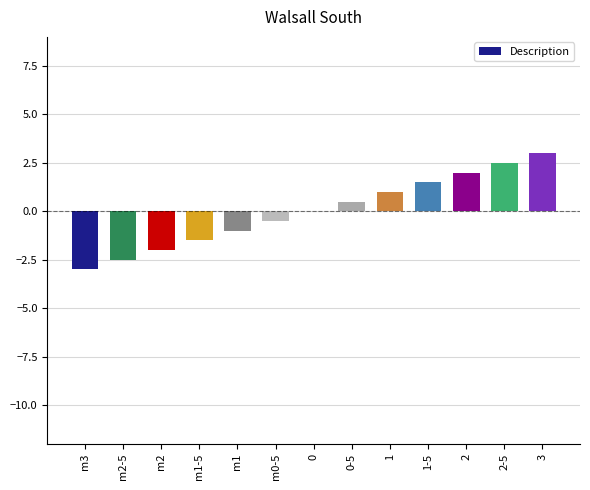

The value at 2 is 2.0. True or false?

True